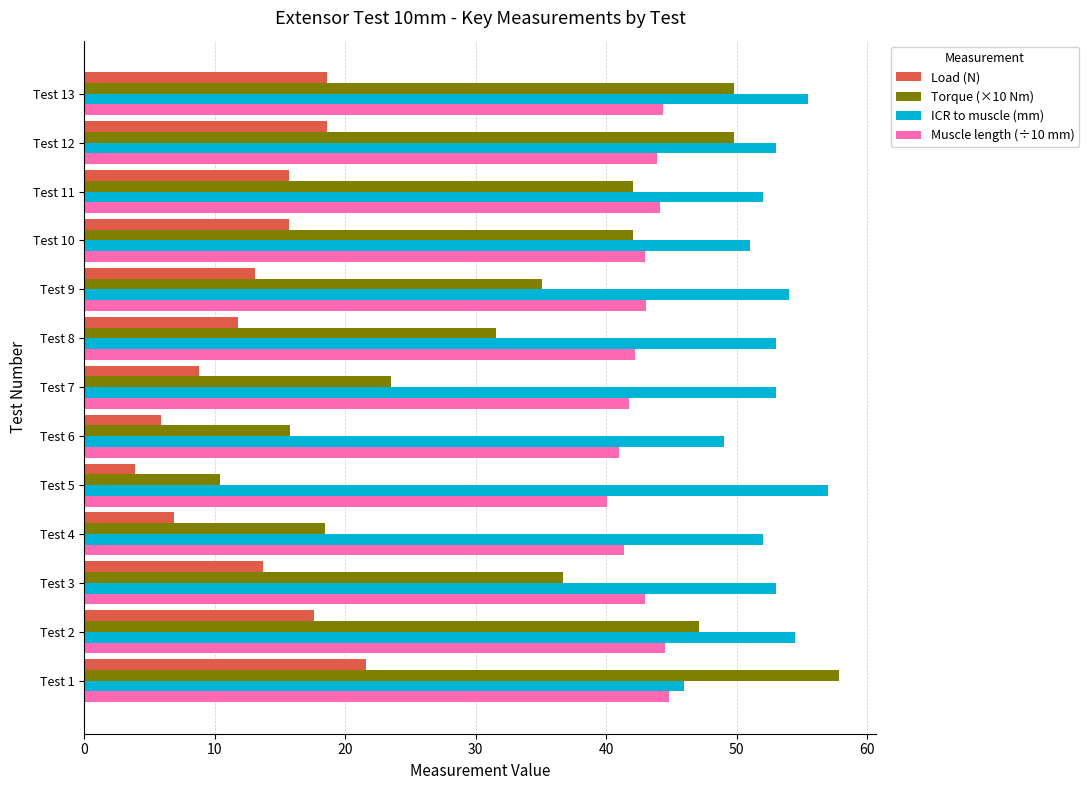

The value of ICR to muscle (mm) at Test 1 is 61.0. True or false?

False